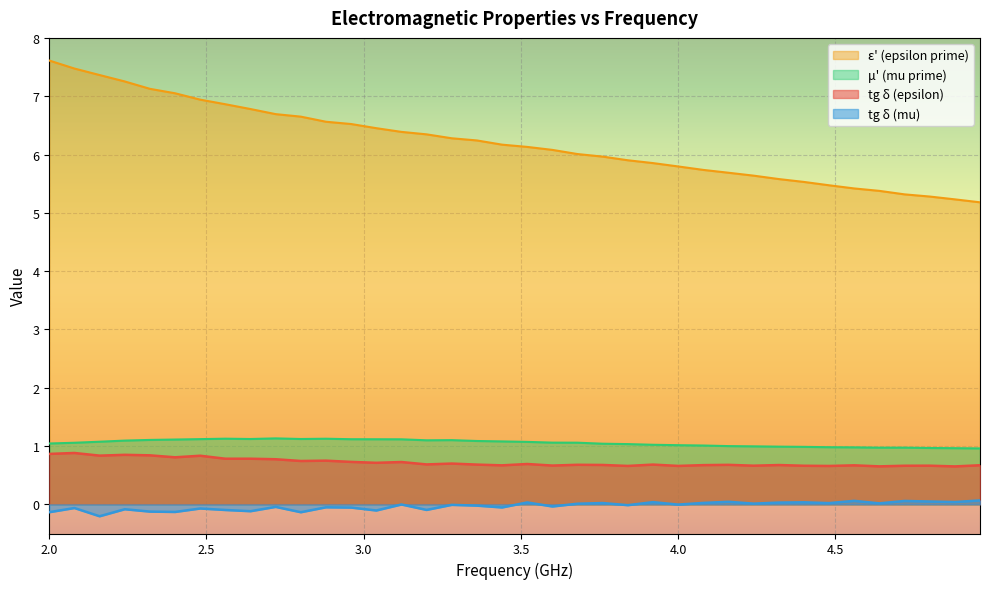

True or false: mu_prime has more than 2 points higher than both neighbors.

True